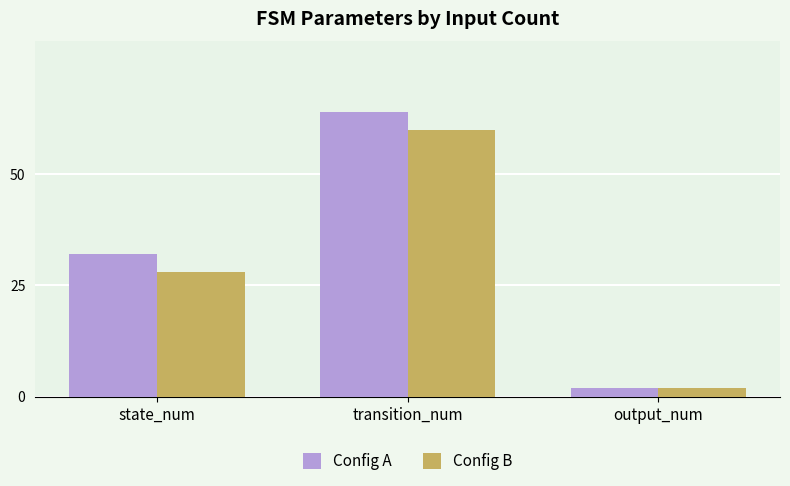

Reading left to right, what are all the values shown in this chart?

Config A: state_num=32	transition_num=64	output_num=2
Config B: state_num=28	transition_num=60	output_num=2